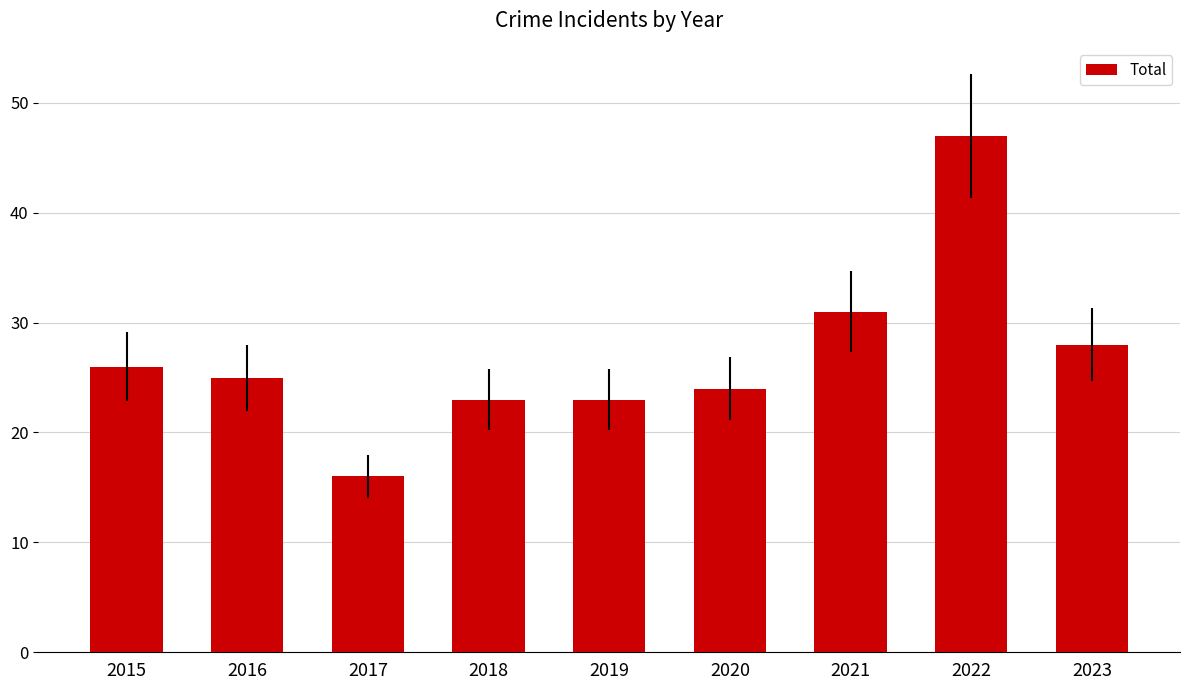

The value at 2023 is 28. True or false?

True